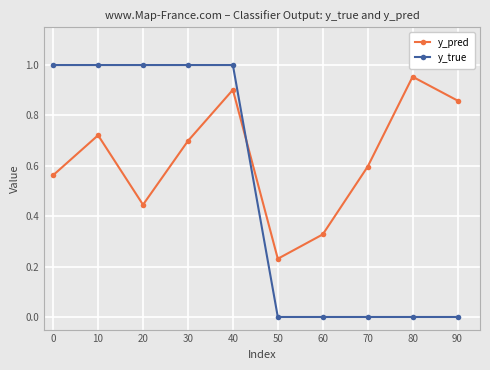

How many times do y_pred and y_true cross each other?

1